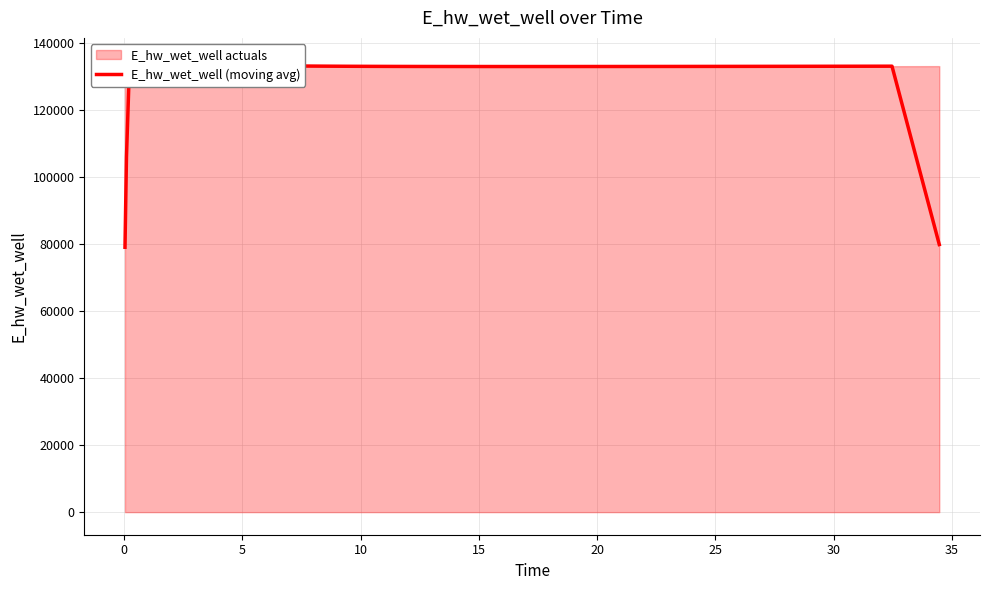

Reading left to right, transcribe all the data shown in this chart.

79014.7	105961.2	132904.9	133925.1	134270.8	134182.2	133894.2	133585.2	133369.6	133229.1	133138.4	133078.4	133037.7	133002.0	132976.5	132958.4	132945.6	132936.9	132931.3	132928.2	132926.9	132927.1	132928.3	132930.4	132933.4	132937.3	132942.0	132947.6	132953.9	132960.7	132967.9	132975.7	132983.8	132992.2	133000.9	133009.9	133019.2	133028.7	106426.7	79823.0